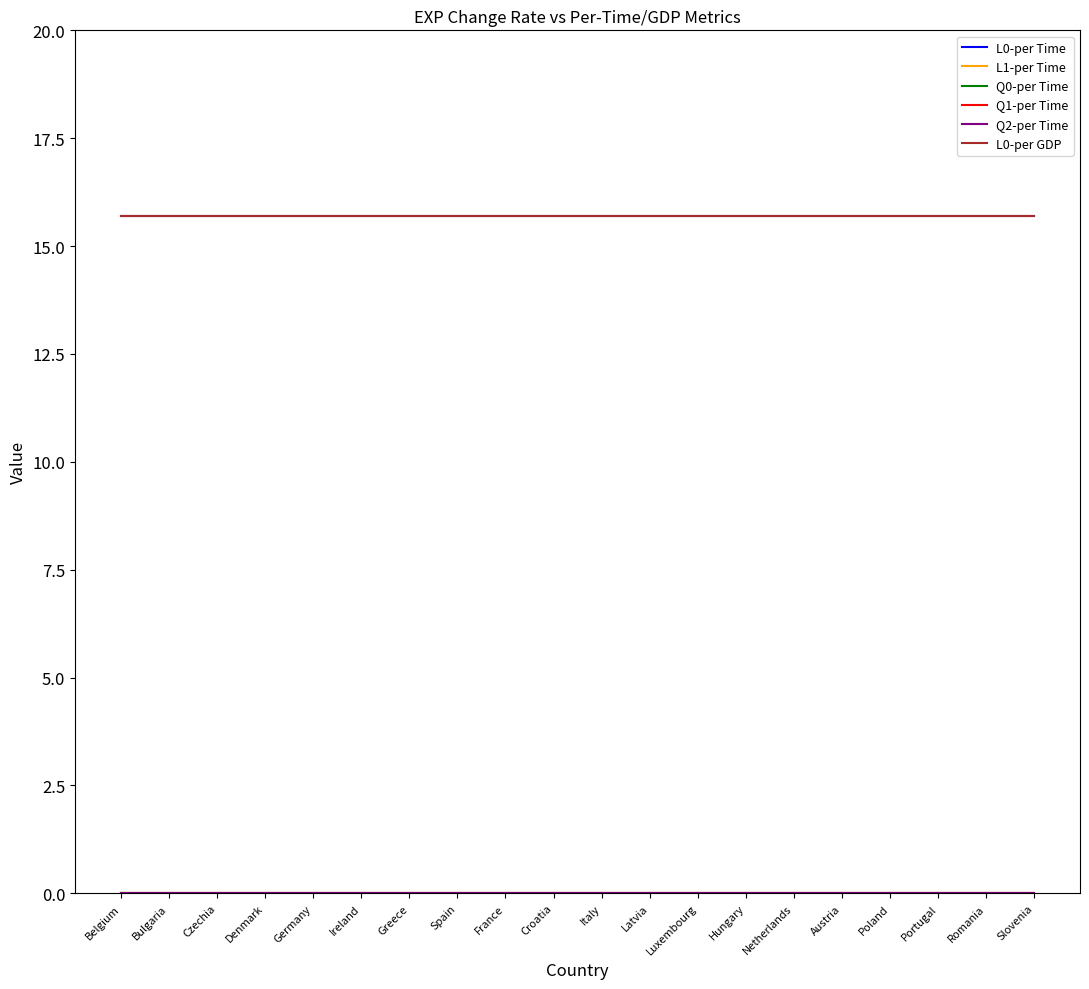

Does the chart display data point markers on the line(s)?

No